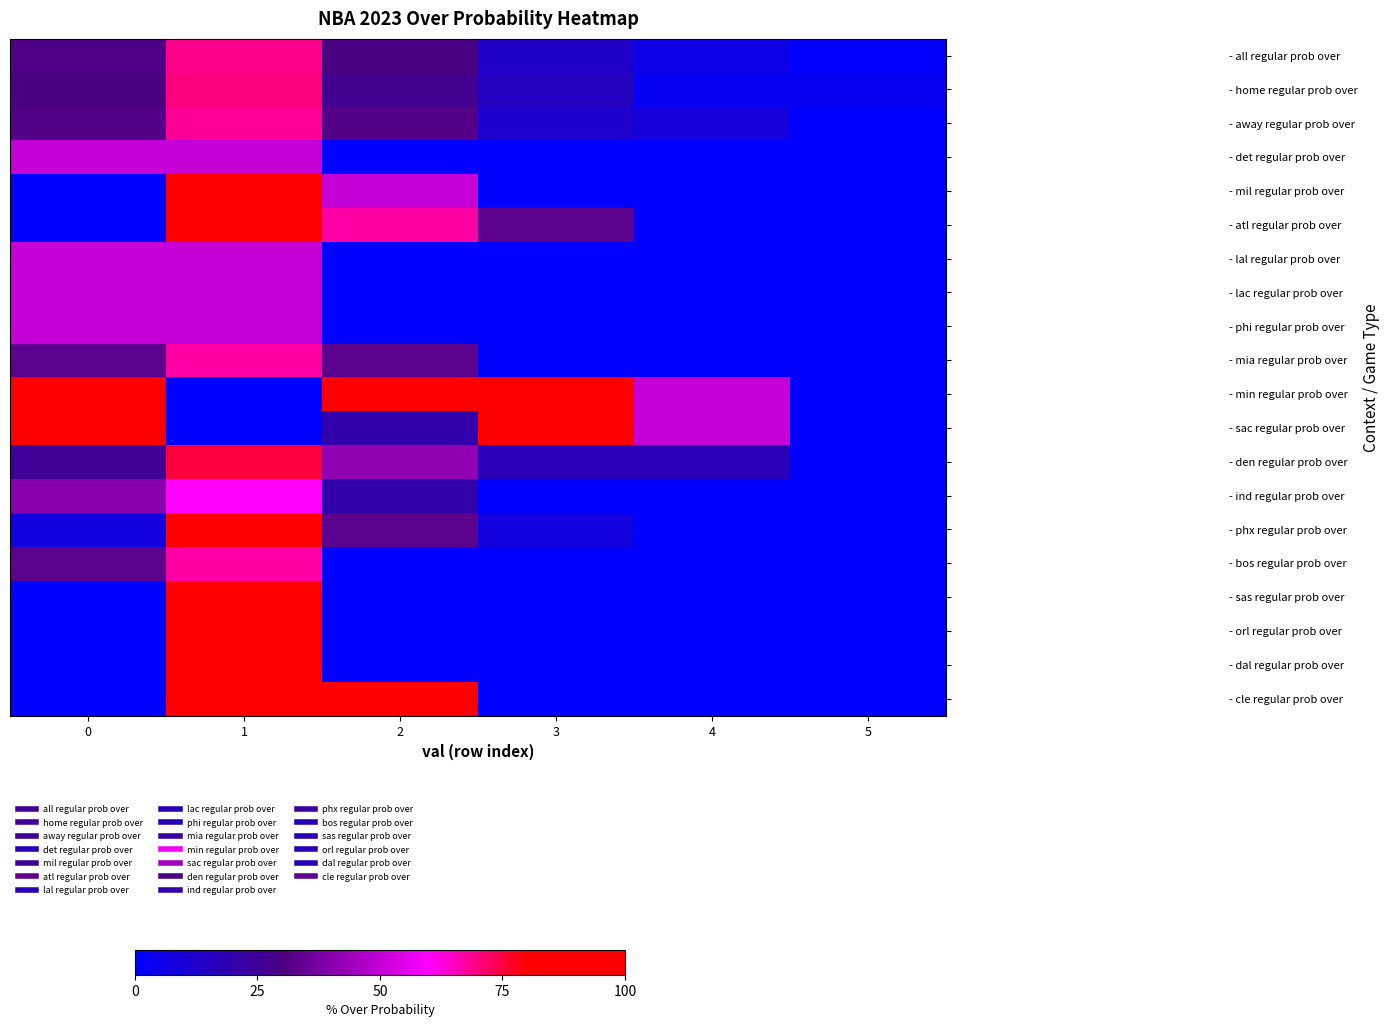

What is the difference between the highest and lowest values at 3?

100